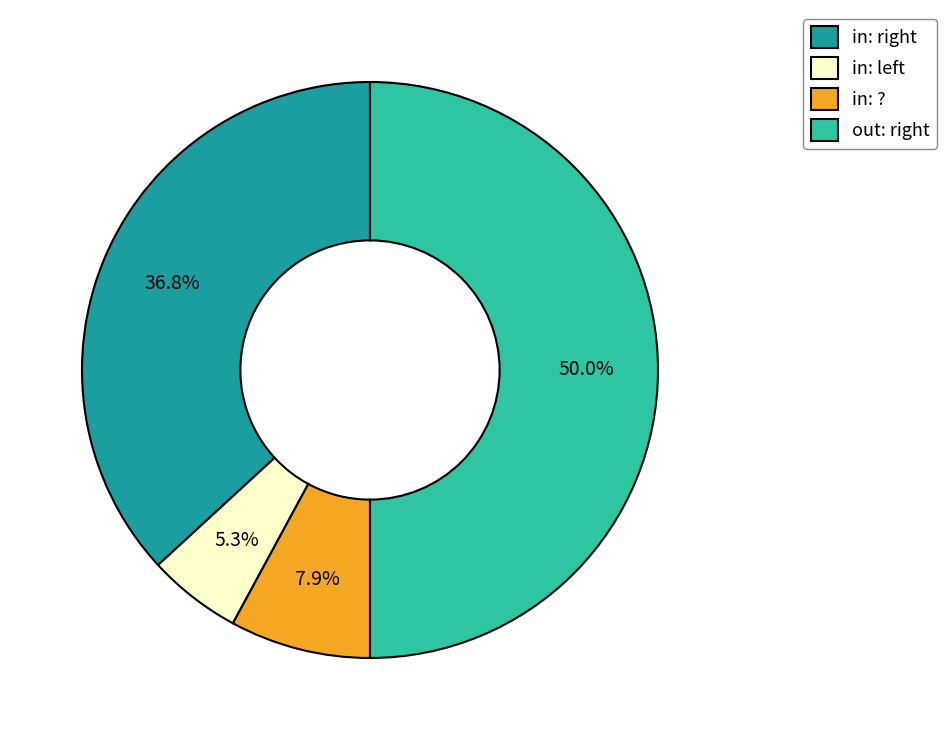

How many segments does this pie chart have?

4